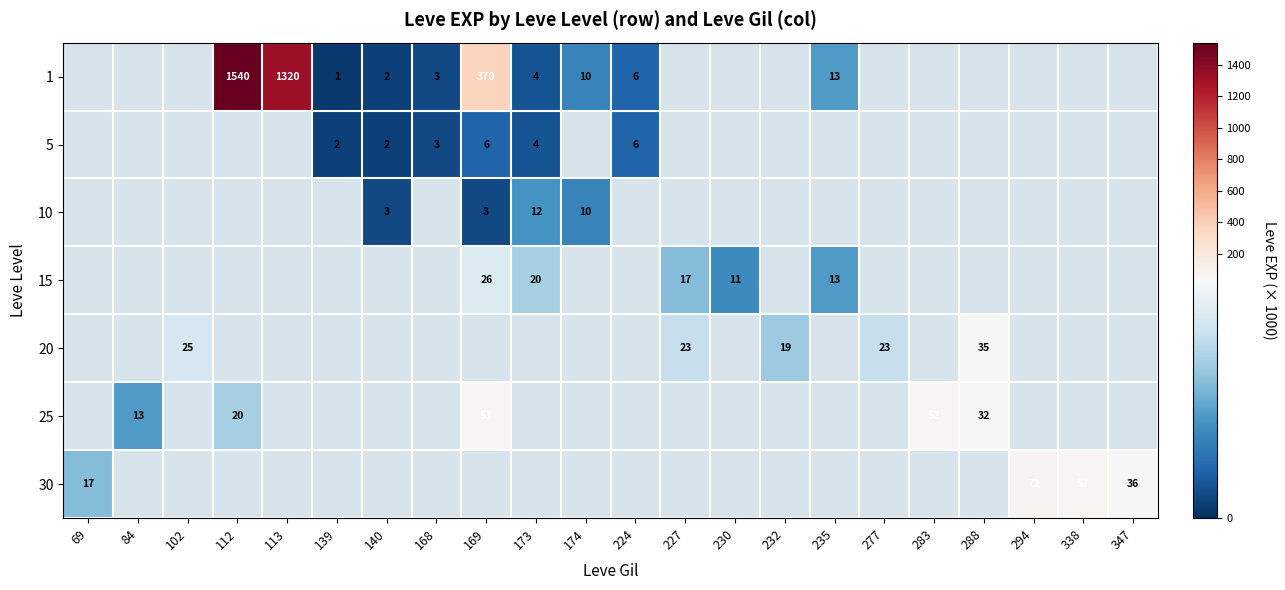

What is the maximum value shown in the chart?

1540.0